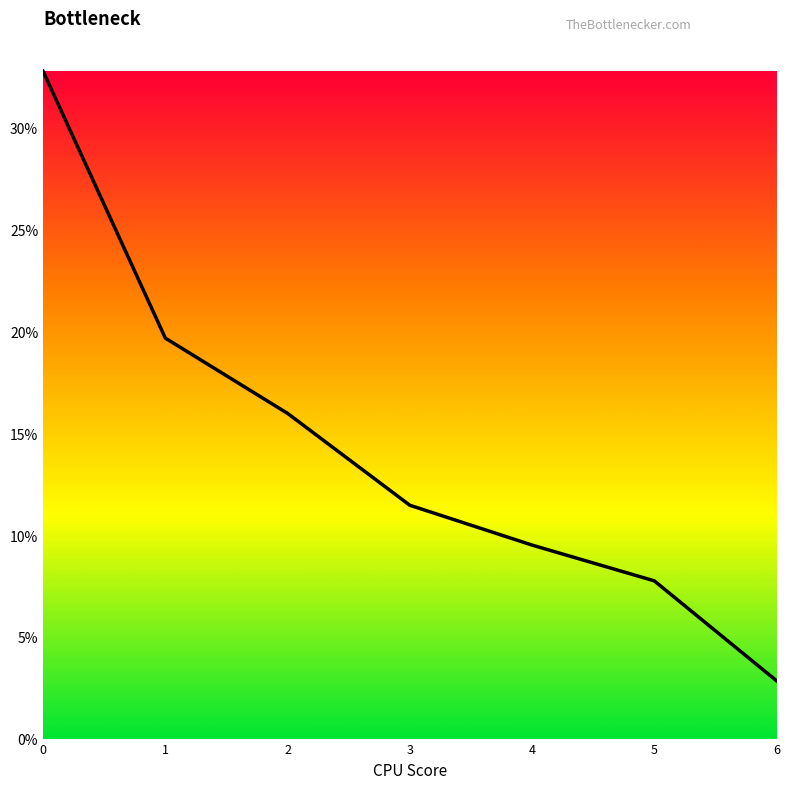

How many lines are shown in the chart?

1